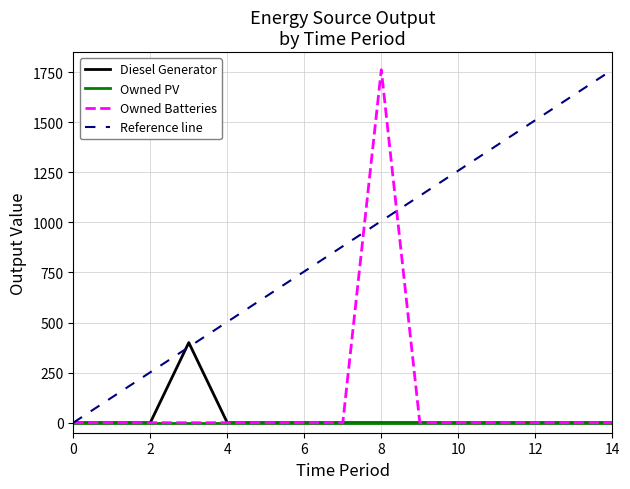

What is the sum of all Diesel Generator values?

400